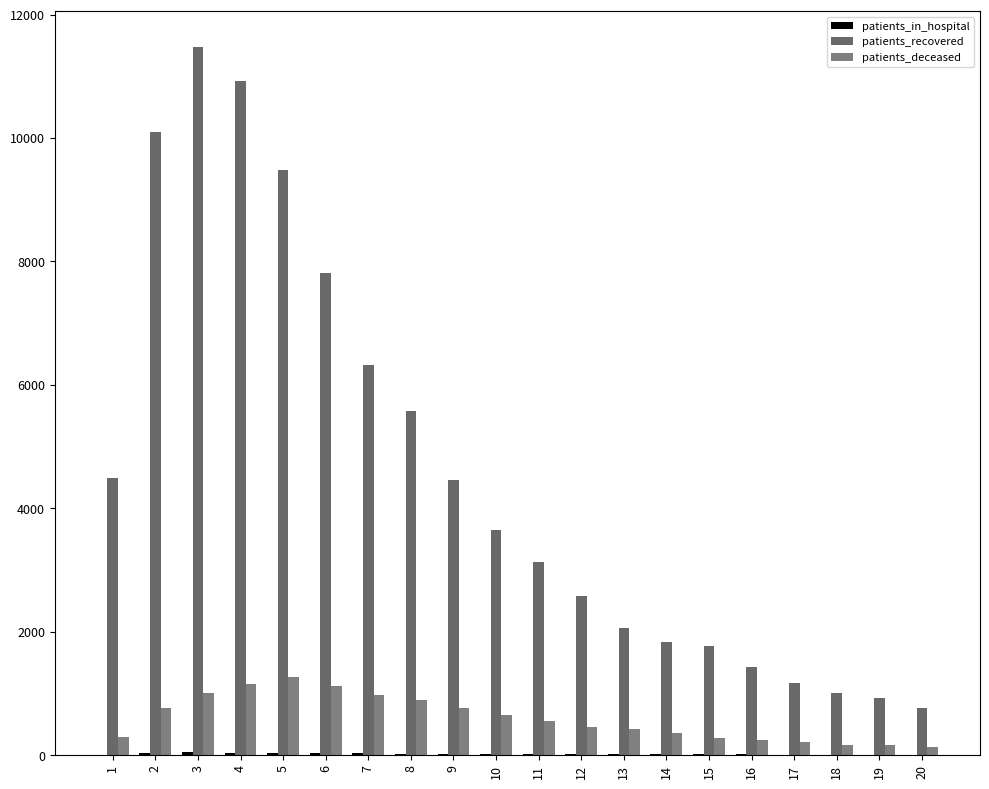

What is the difference between the second highest and second lowest values in the patients_deceased series?

992